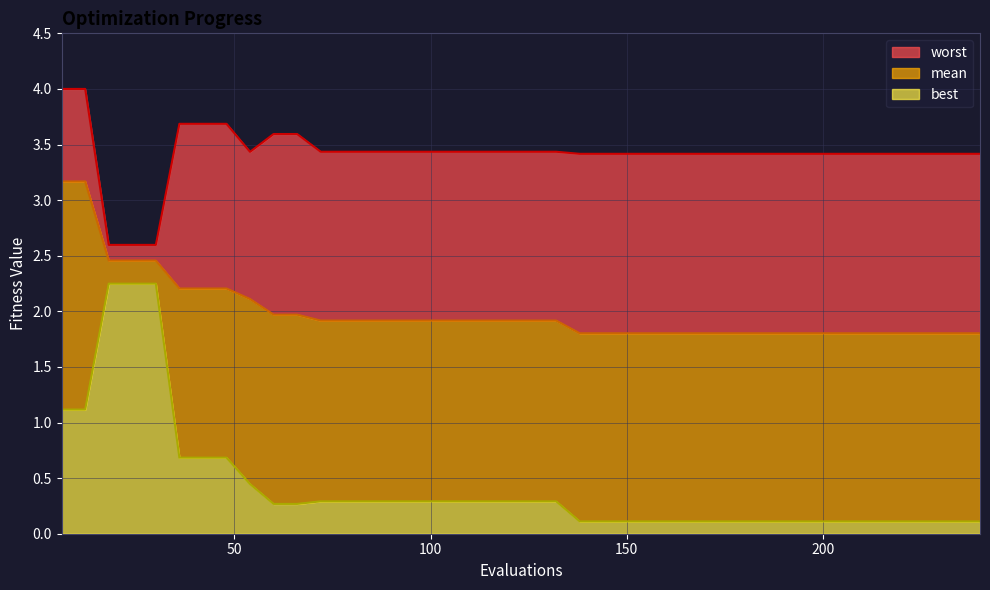

What is the minimum value shown in the chart?

0.1